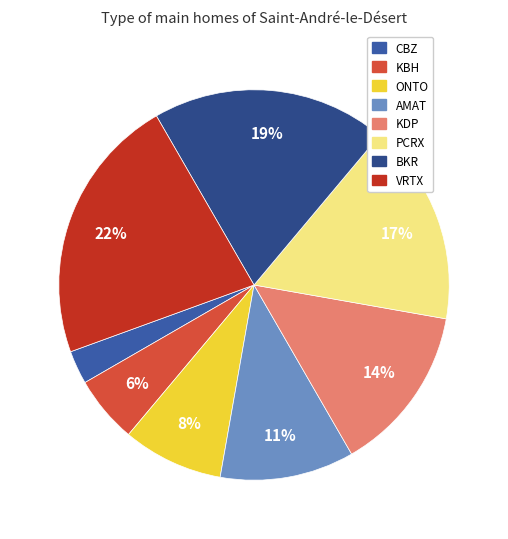

Which category has the biggest portion of the pie?

VRTX